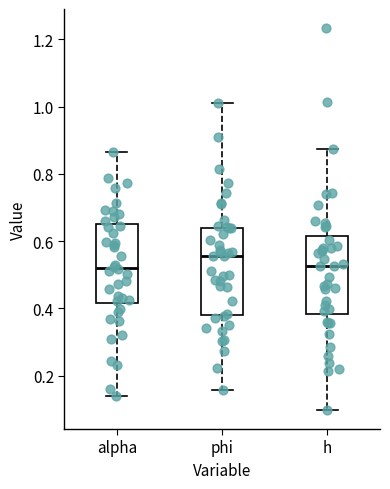

Reading left to right, transcribe this box plot: for each box, give where its median line is, the range the box spans, and where its two whiskers end, as read against the y-axis. The values are not printed on the chart, so give them approximately, as read against the axis.

alpha: median 0.52, box 0.42 to 0.66, whiskers 0.14 to 0.86
phi: median 0.56, box 0.38 to 0.64, whiskers 0.16 to 1.02
h: median 0.52, box 0.38 to 0.62, whiskers 0.10 to 0.88